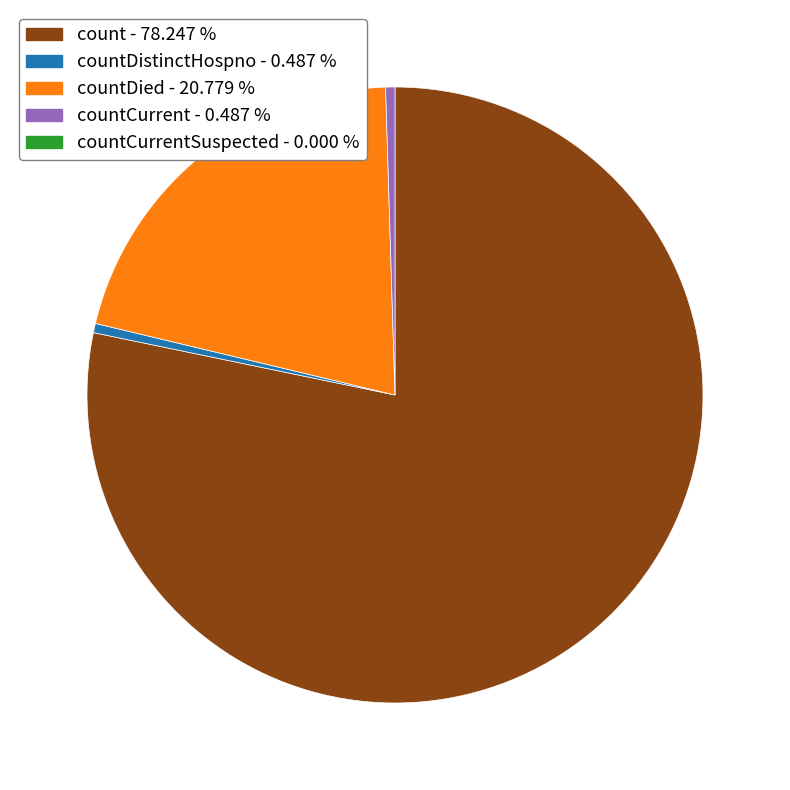

Does any single category account for the majority?

Yes